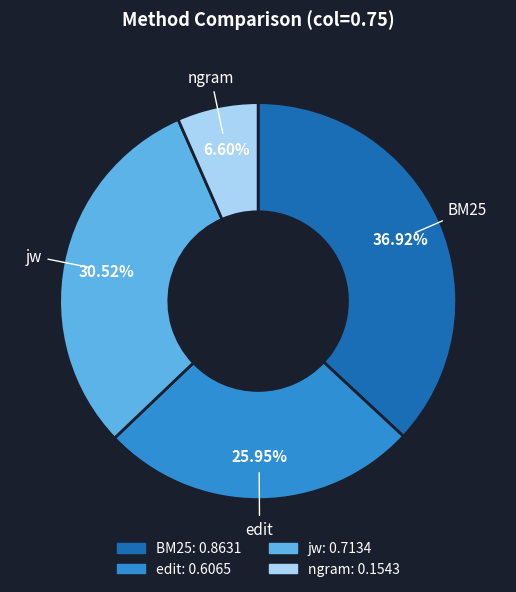

To the nearest percent, what portion does edit represent?

26%